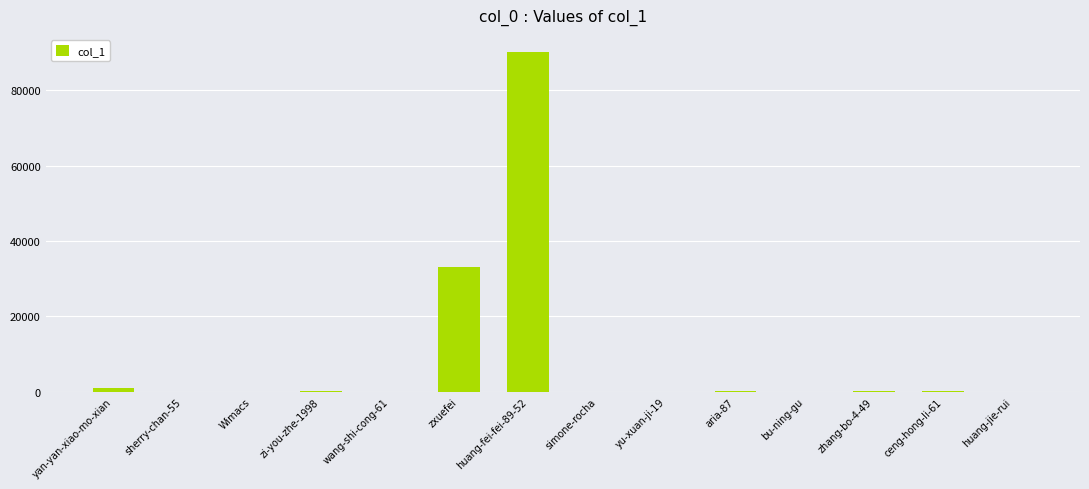

How many data points does each series have?

14